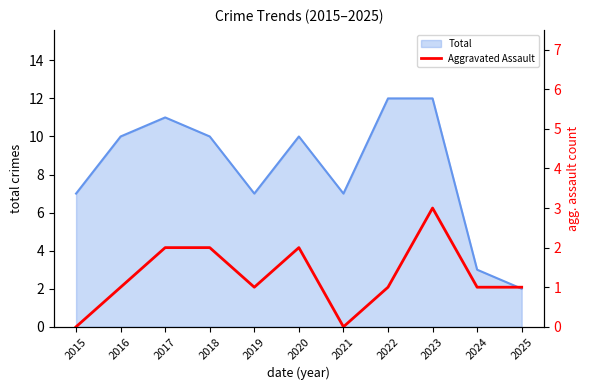

True or false: Total has a value of 4 at 2021.

False